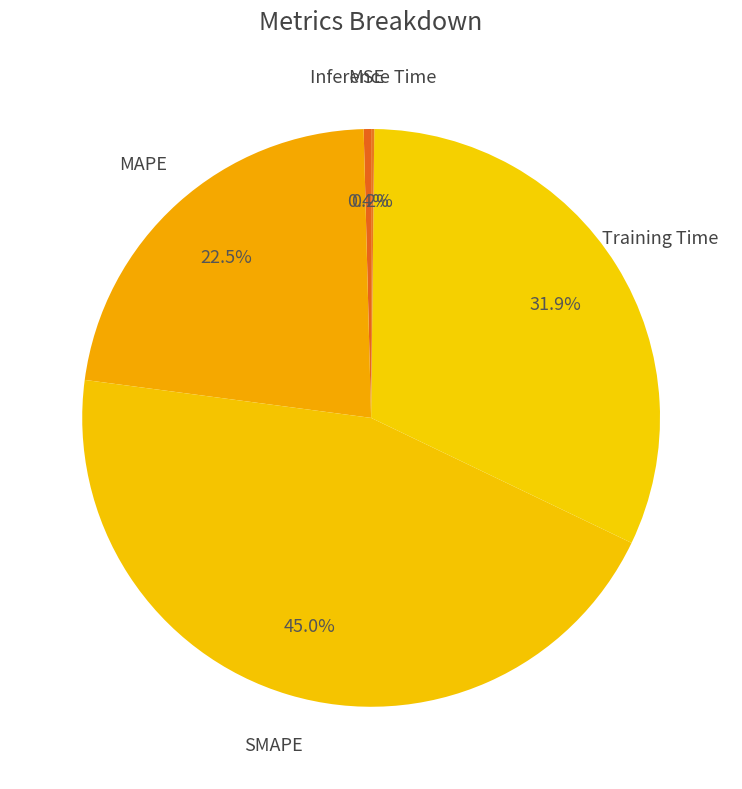

Is there any slice that represents more than half of the pie?

No